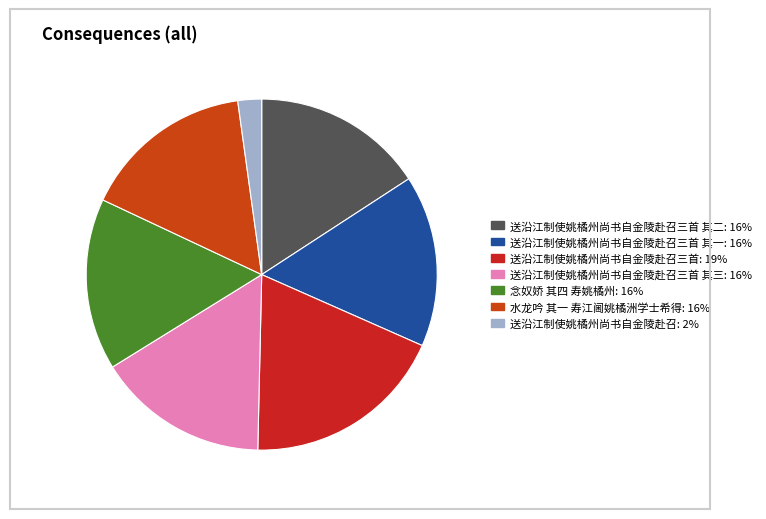

To the nearest percent, what is the difference between the largest and smallest slice percentages?

17%